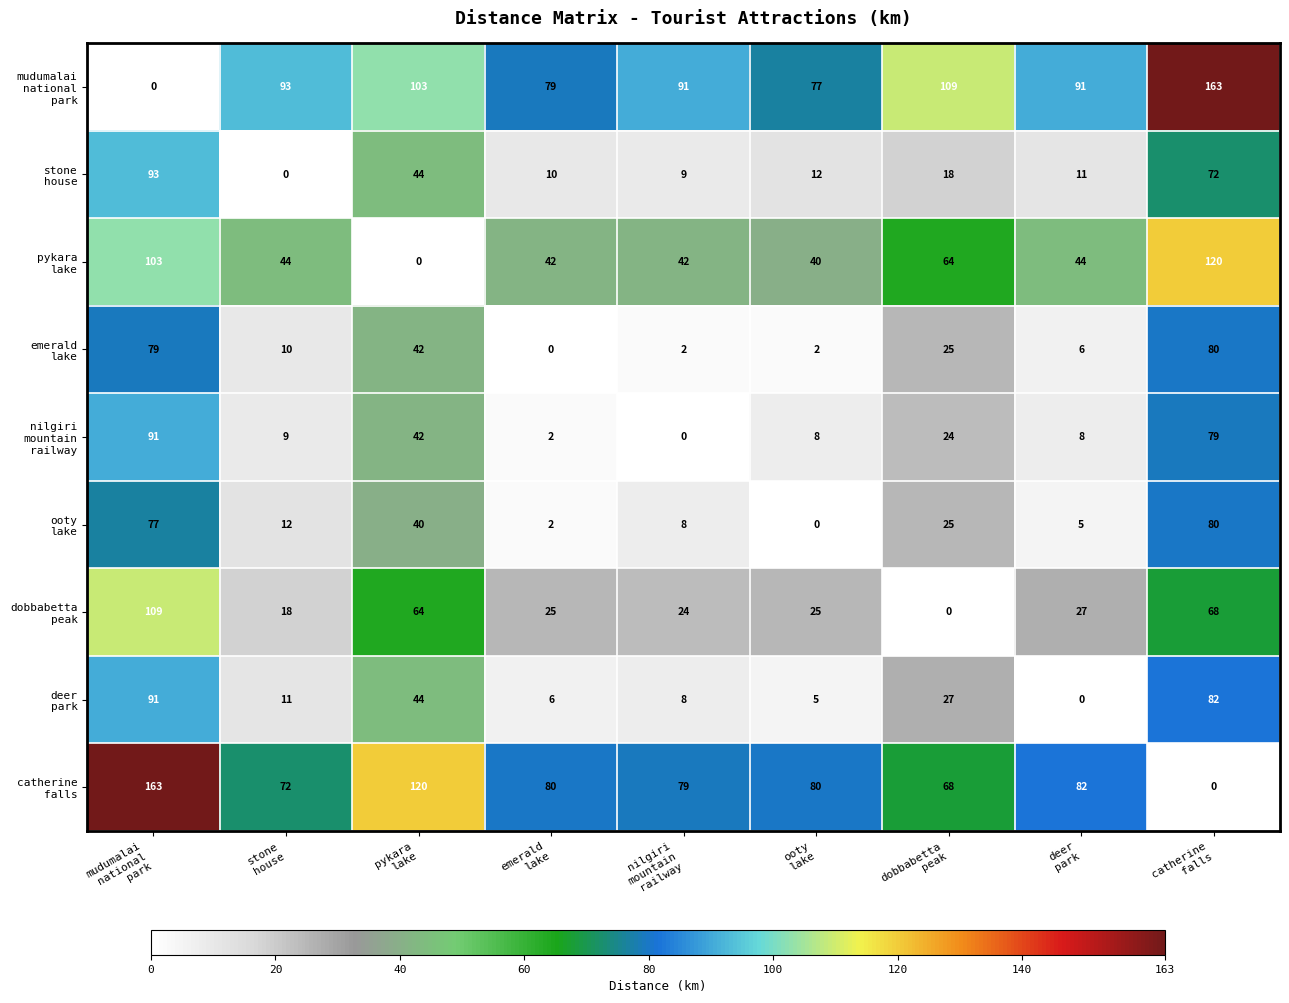

What is the maximum value shown in the chart?

163